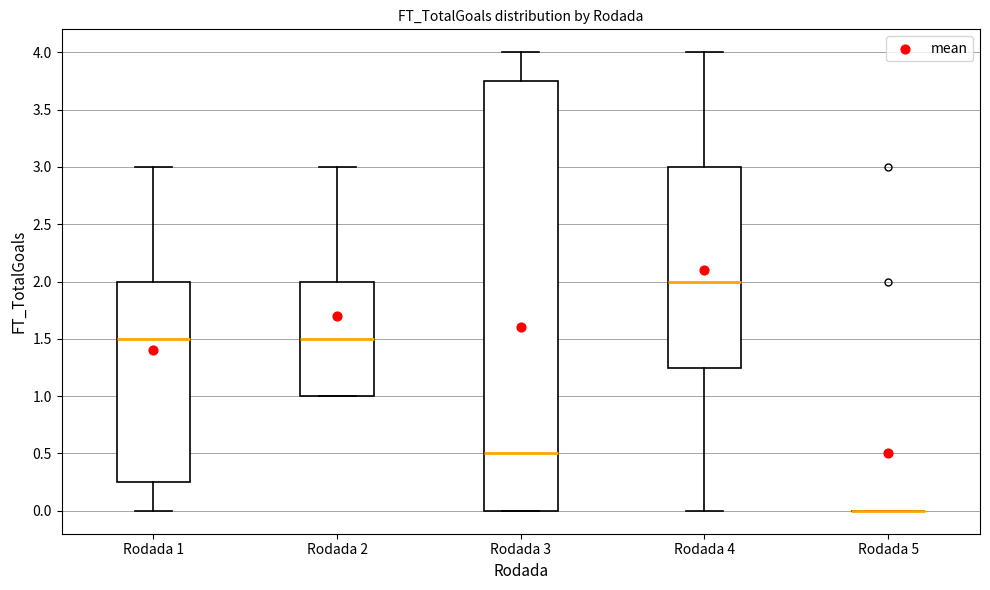

Reading left to right, transcribe this box plot: for each box, give where its median line is, the range the box spans, and where its two whiskers end, as read against the y-axis. The values are not printed on the chart, so give them approximately, as read against the axis.

Rodada 1: median 1.50, box 0.25 to 2.00, whiskers 0.00 to 3.00
Rodada 2: median 1.50, box 1.00 to 2.00, whiskers 1.00 to 3.00
Rodada 3: median 0.50, box 0.00 to 3.75, whiskers 0.00 to 4.00
Rodada 4: median 2.00, box 1.25 to 3.00, whiskers 0.00 to 4.00
Rodada 5: box collapsed to a line at 0.00, whiskers 0.00 to 0.00